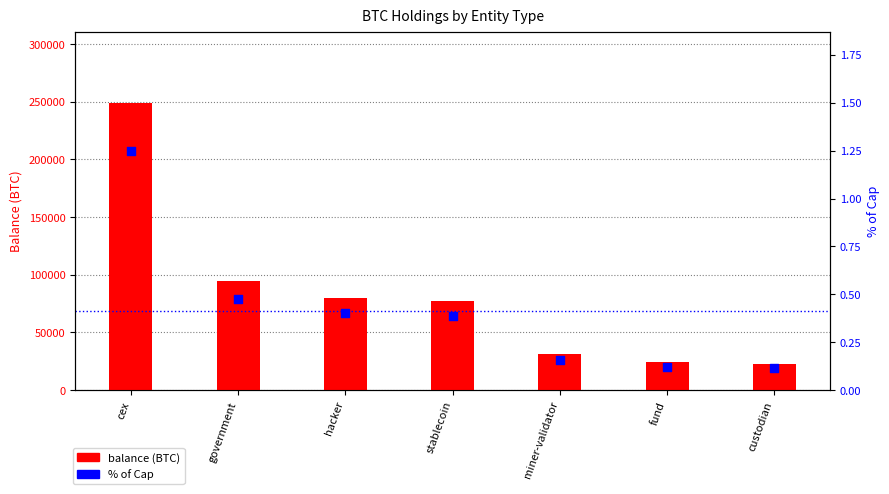

What is the total value across all series at fund?

24294.8